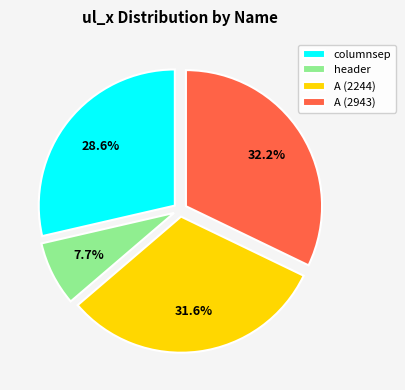

Is columnsep the majority of the pie?

No